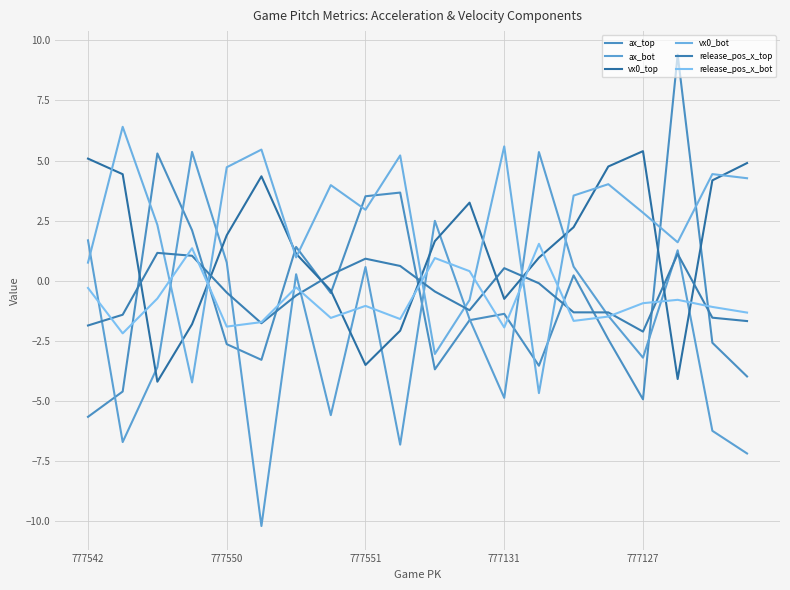

At which category does vx0_top reach its first local peak?

5